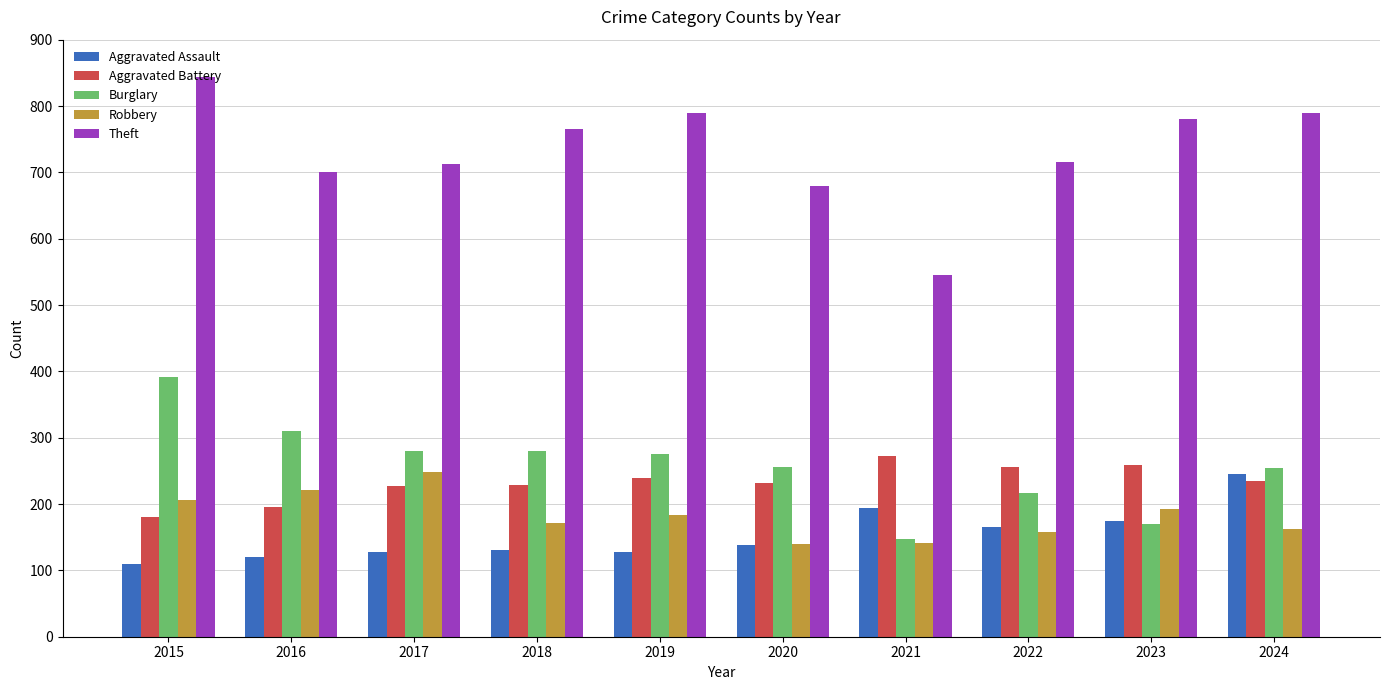

Which series has the largest total across all categories?

Theft